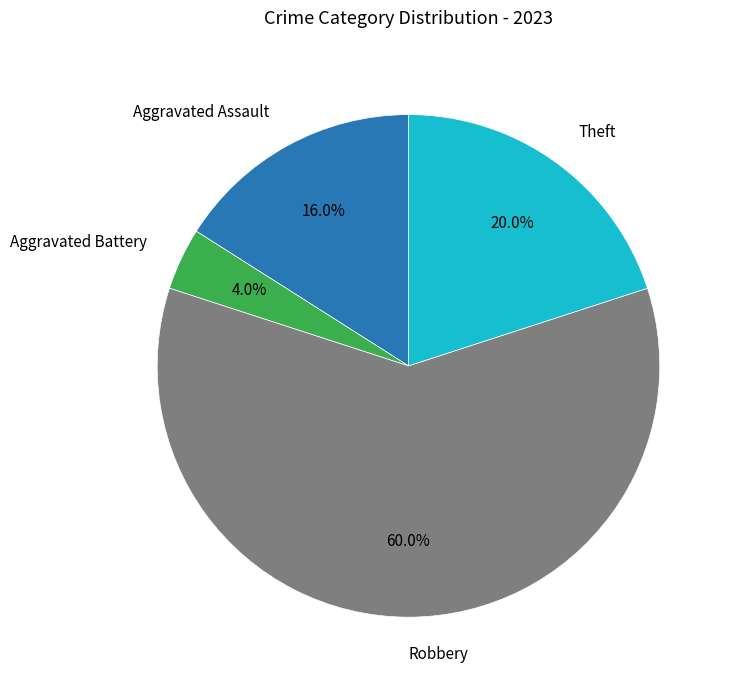

Is there any slice that represents more than half of the pie?

Yes